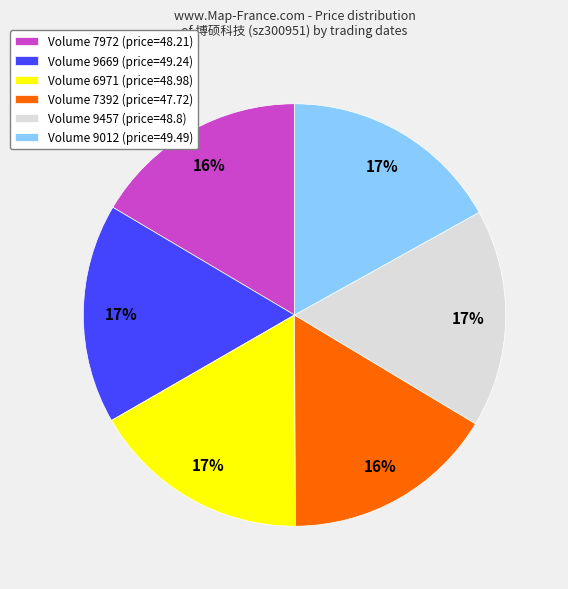

To the nearest percent, what percentage of the pie is Volume 9457 (price=48.8)?

17%